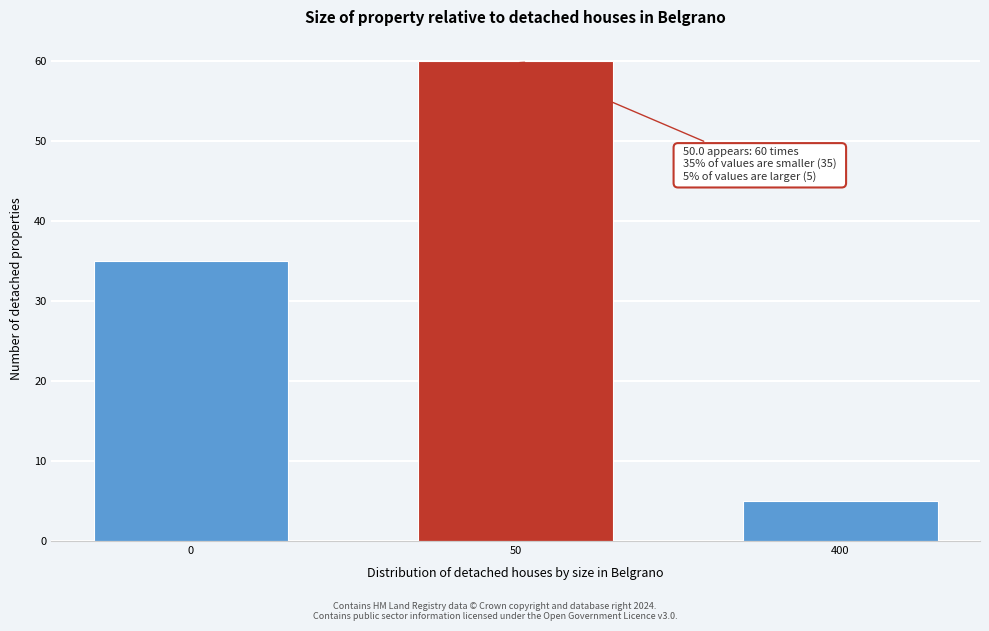

Reading left to right, extract all data points from this chart.

0=35	50=60	400=5